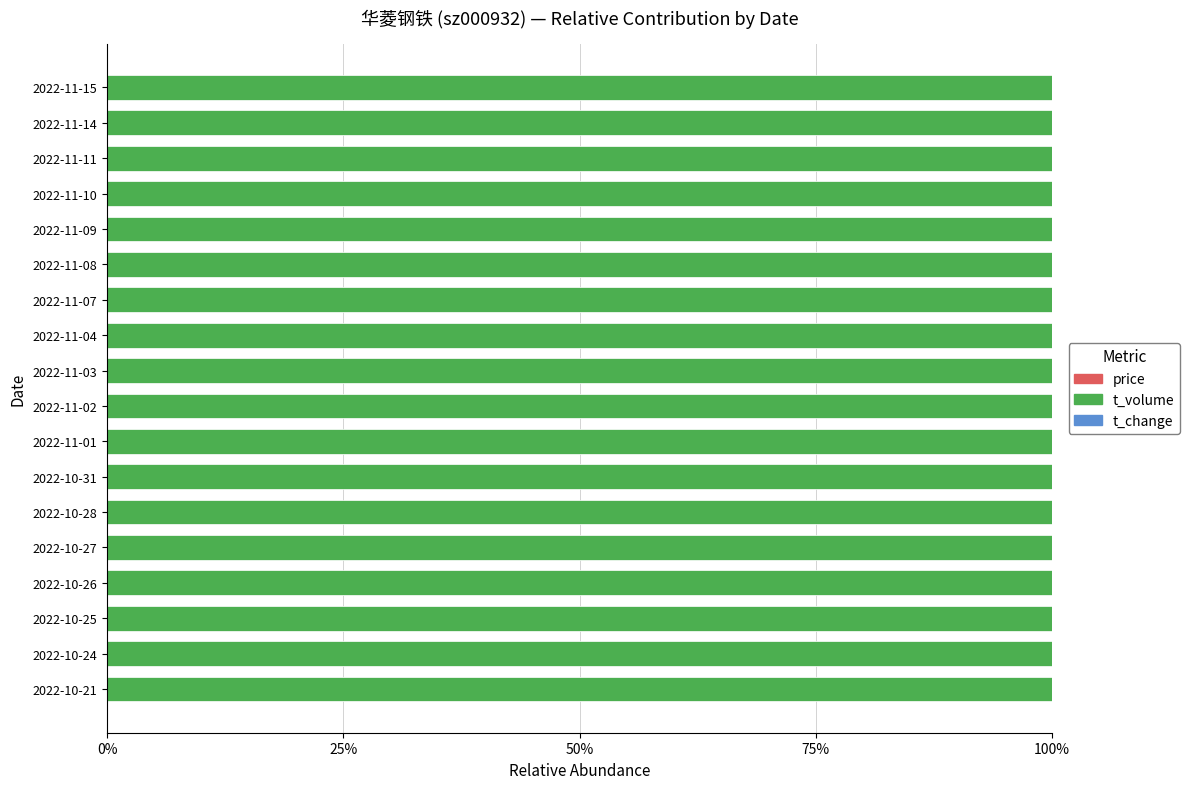

What are all the series names shown in the legend?

price, t_volume, t_change